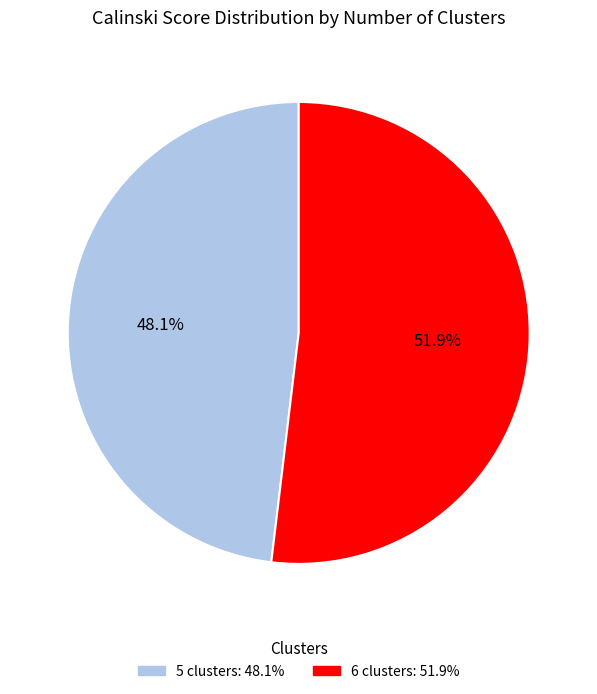

What is the ratio of the value at 6 clusters to the value at 5 clusters?

1.1